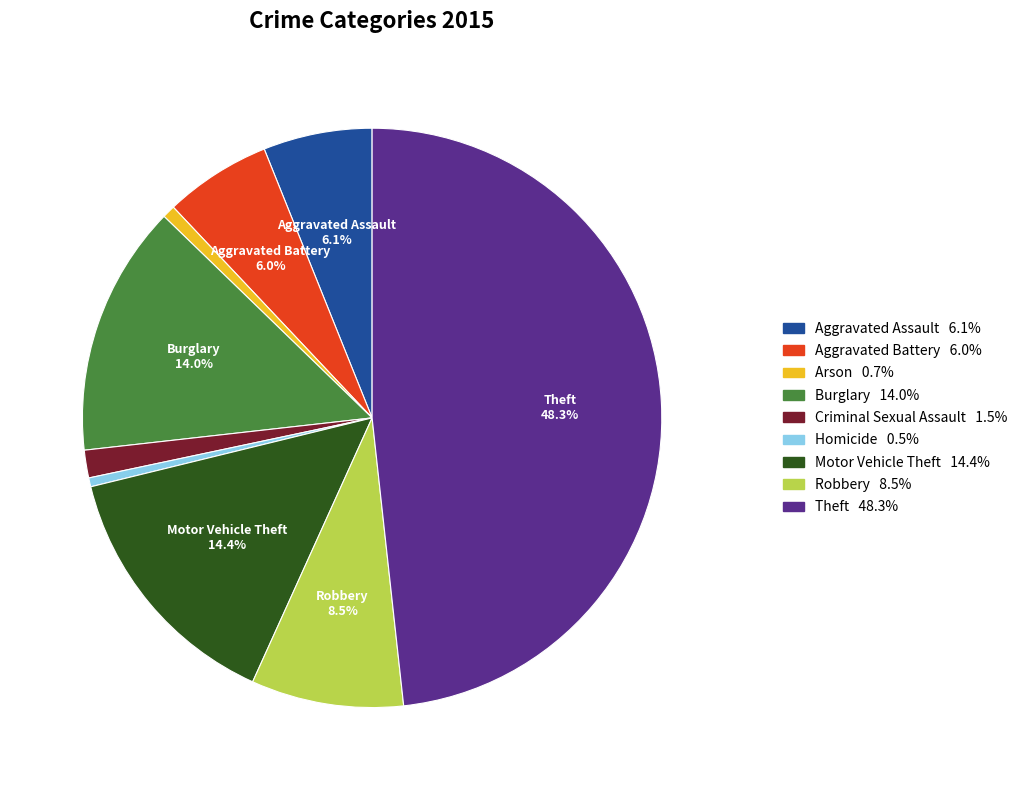

Is the sum of Theft and Robbery greater than half?

Yes